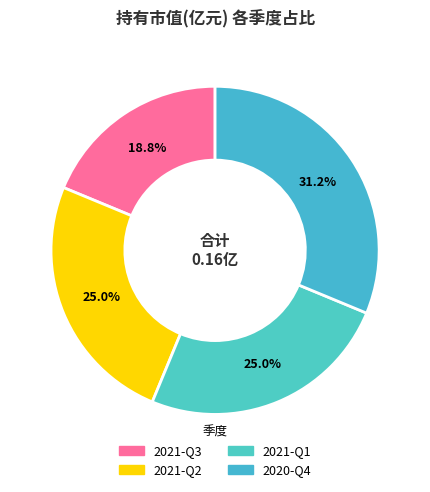

Does 2021-Q3 represent more than half of the total?

No